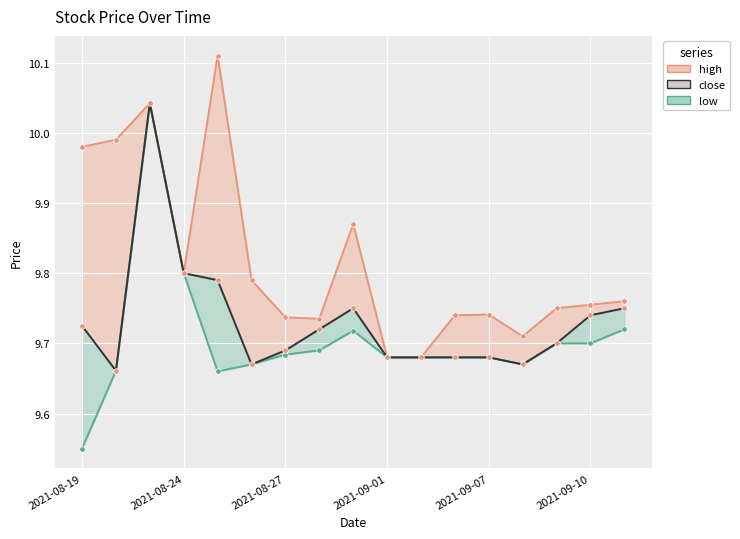

At how many categories does at least one series exceed 9?

17